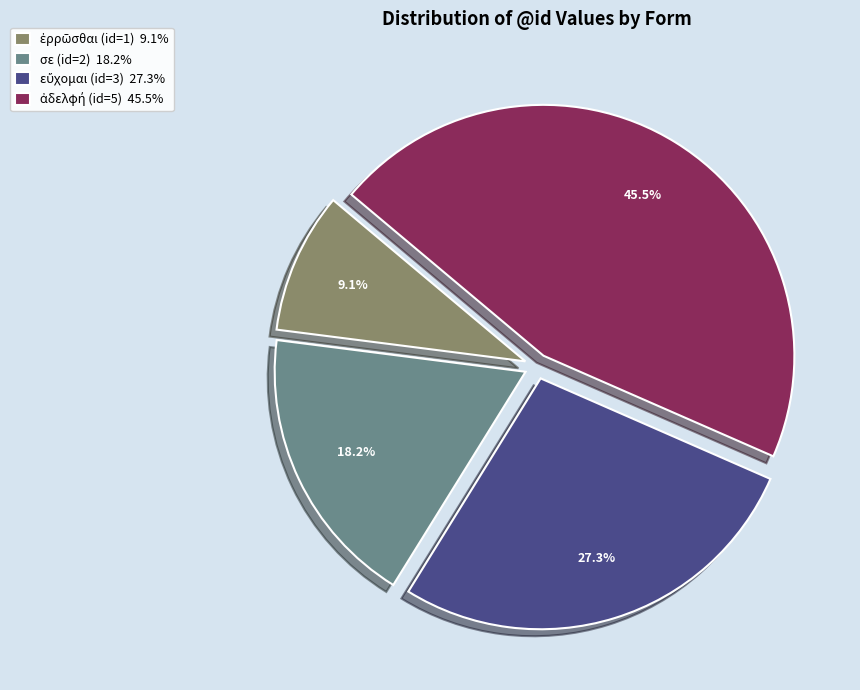

Is there a majority slice in this chart?

No